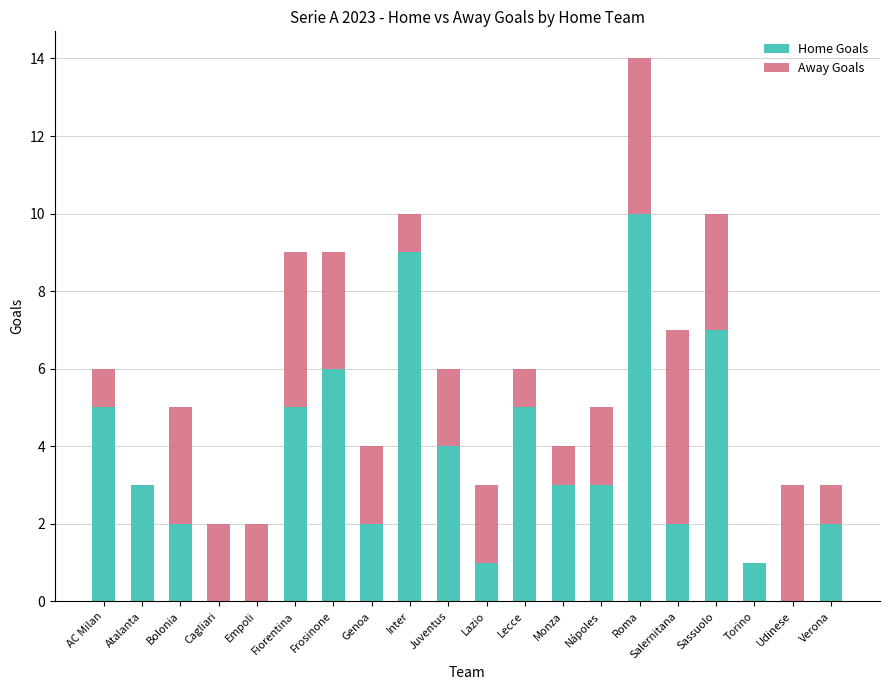

Is it true that Home Goals equals 5 at Lecce?

True